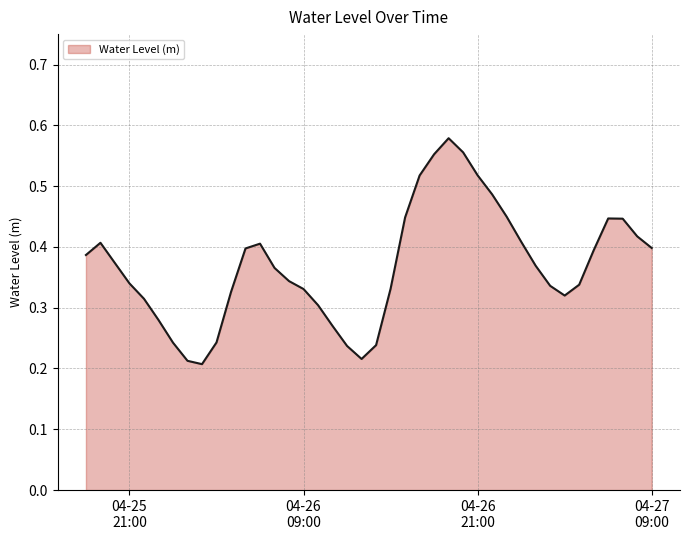

Does the chart display data point markers on the line(s)?

No